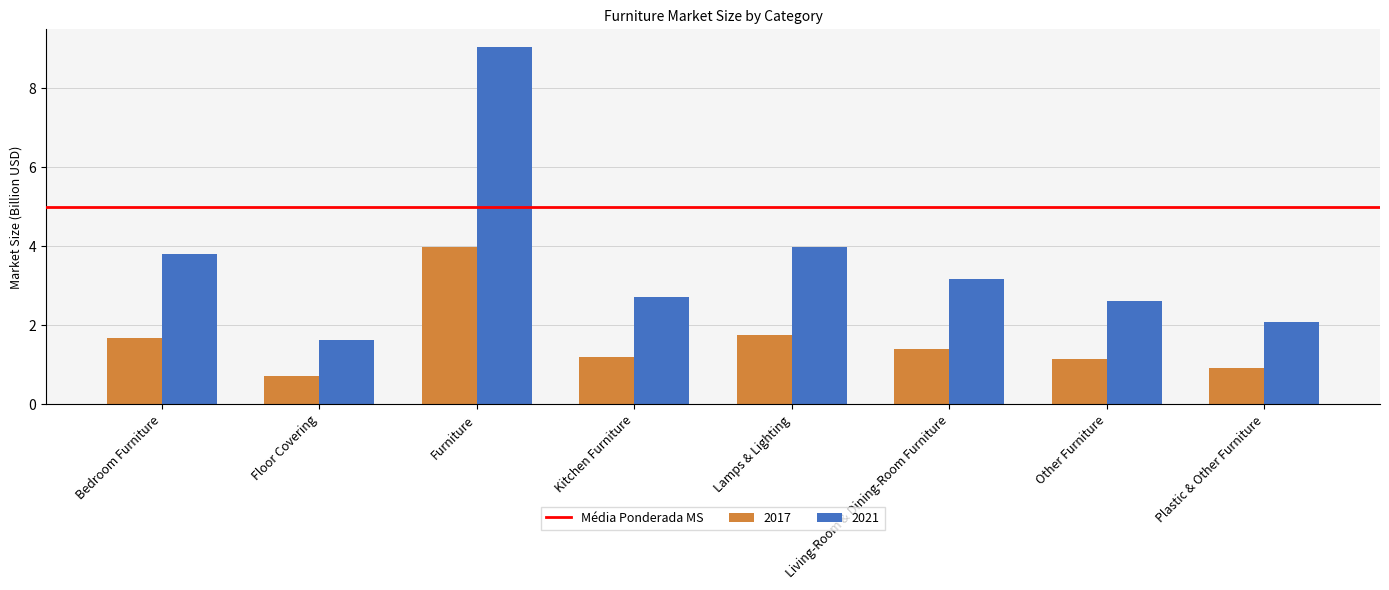

At which label does 2021 first exceed 3?

Bedroom Furniture